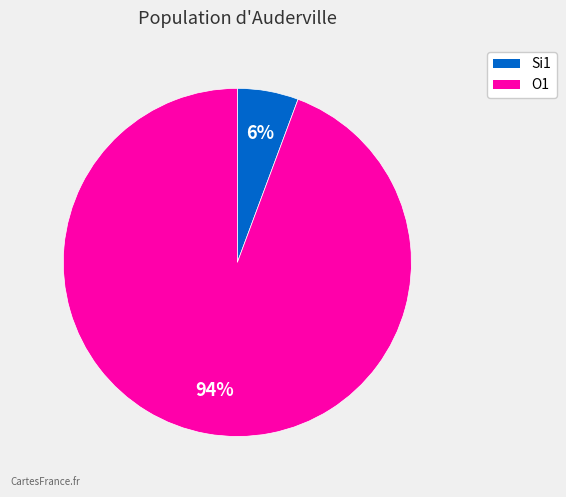

Does any single category account for the majority?

Yes